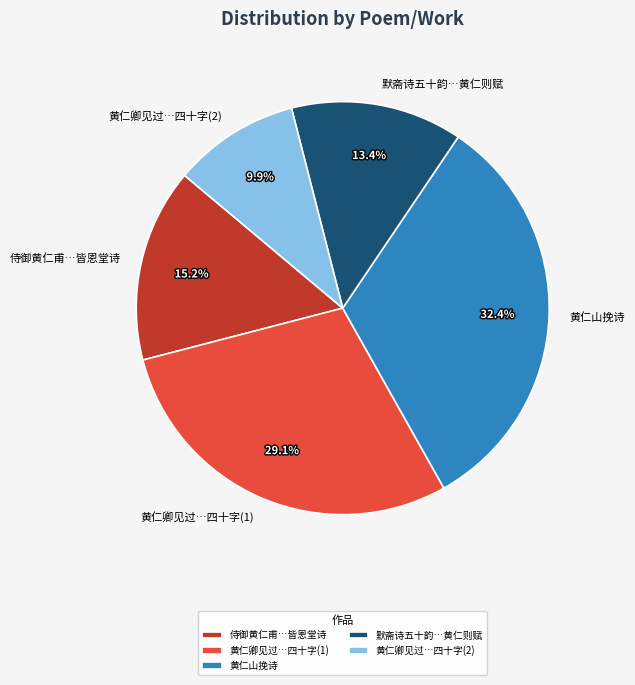

Does any single category account for the majority?

No